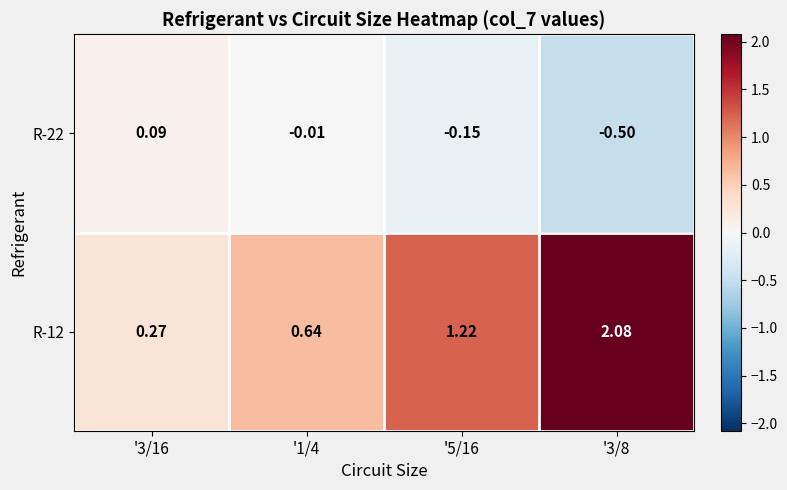

Is the value of R-22 at '3/8 greater than the value of R-12 at '3/8?

No